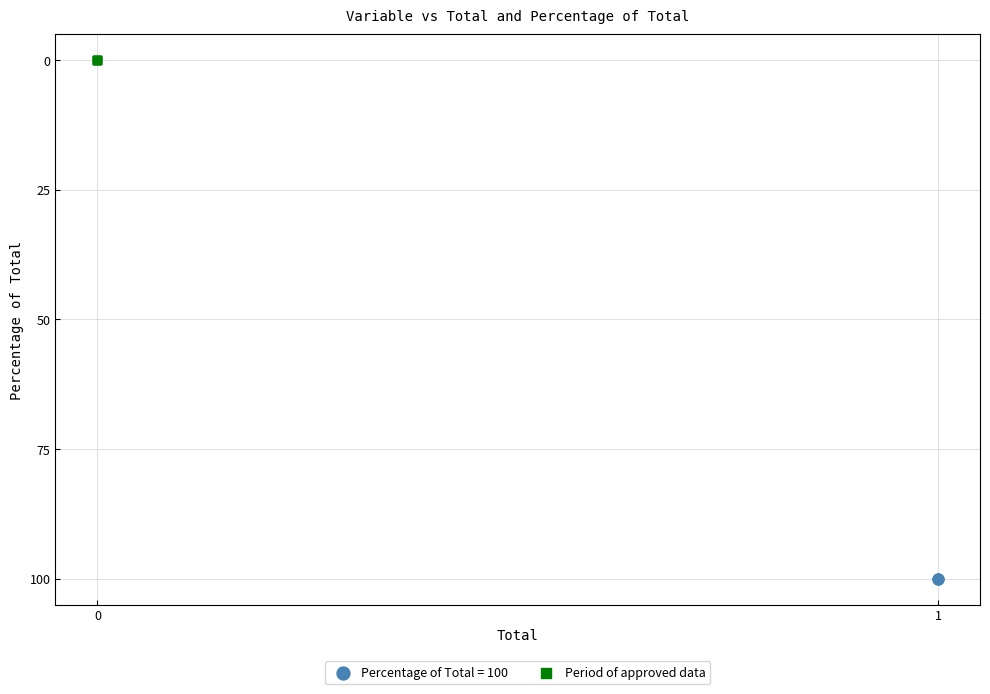

Which series reaches the minimum Y coordinate?

Period of approved data